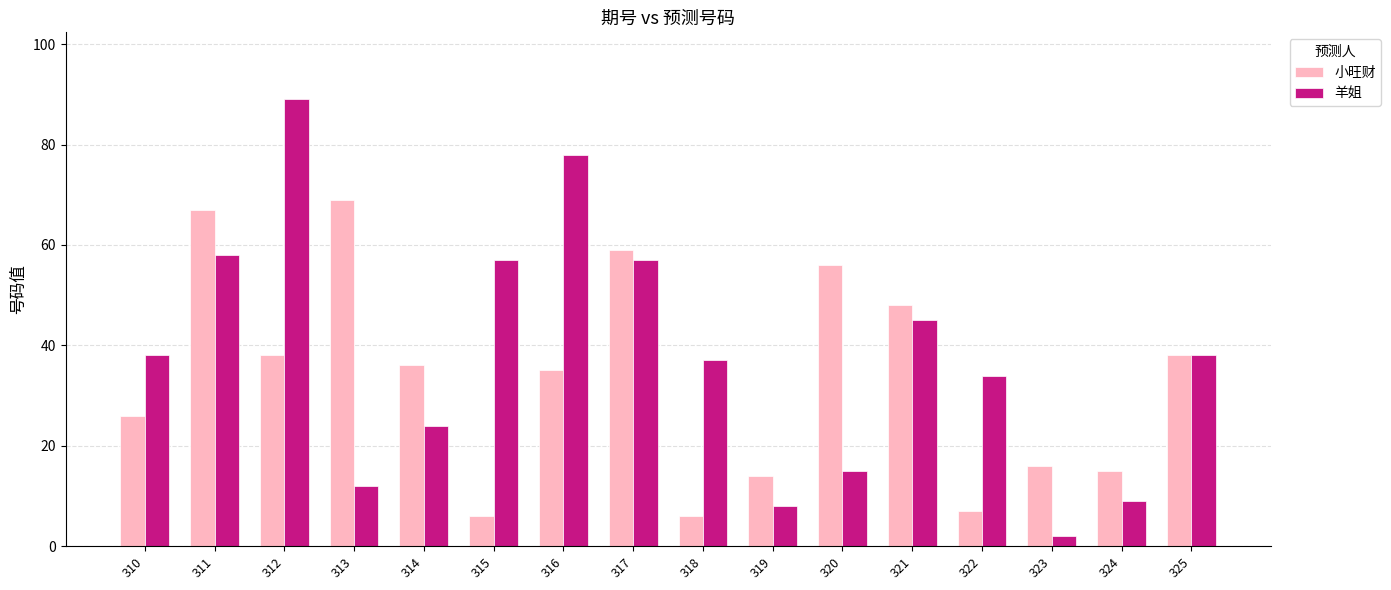

At which label does 羊姐 reach its peak?

312